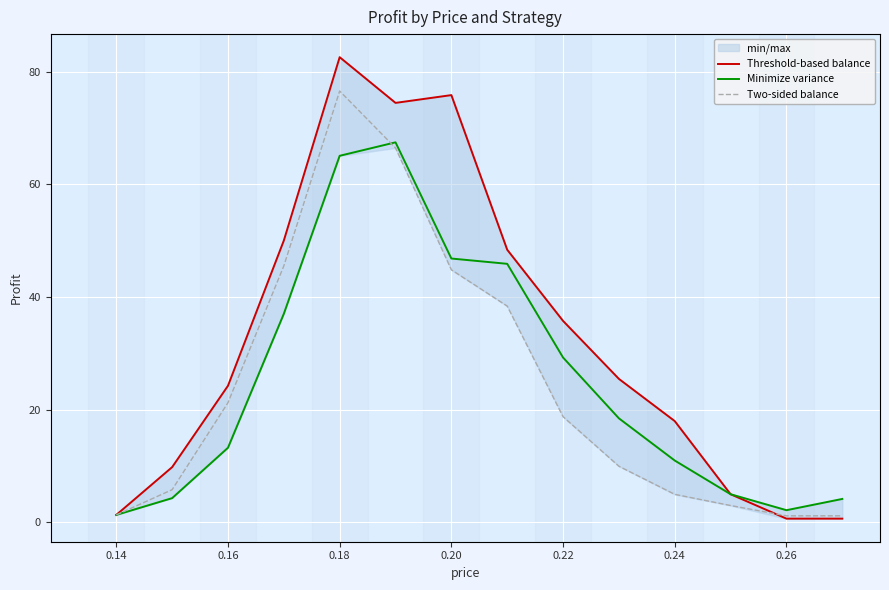

What is the average value of the Minimize variance series?

25.1